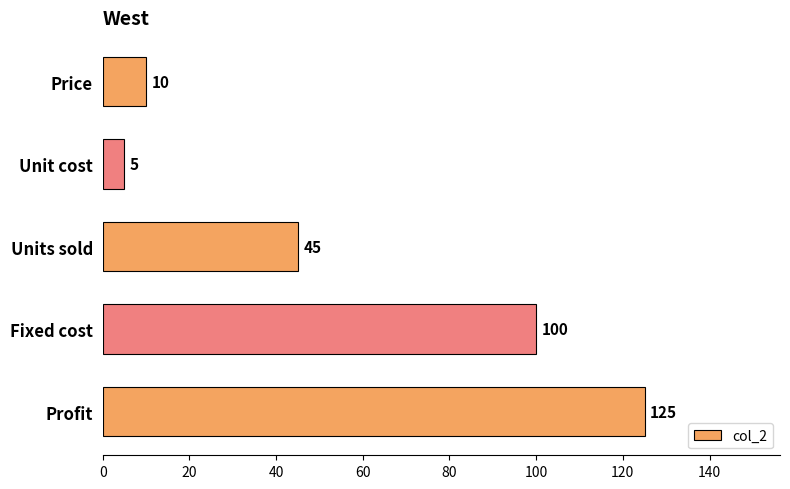

Reading top to bottom, what are all the values shown in this chart?

10	5	45	100	125